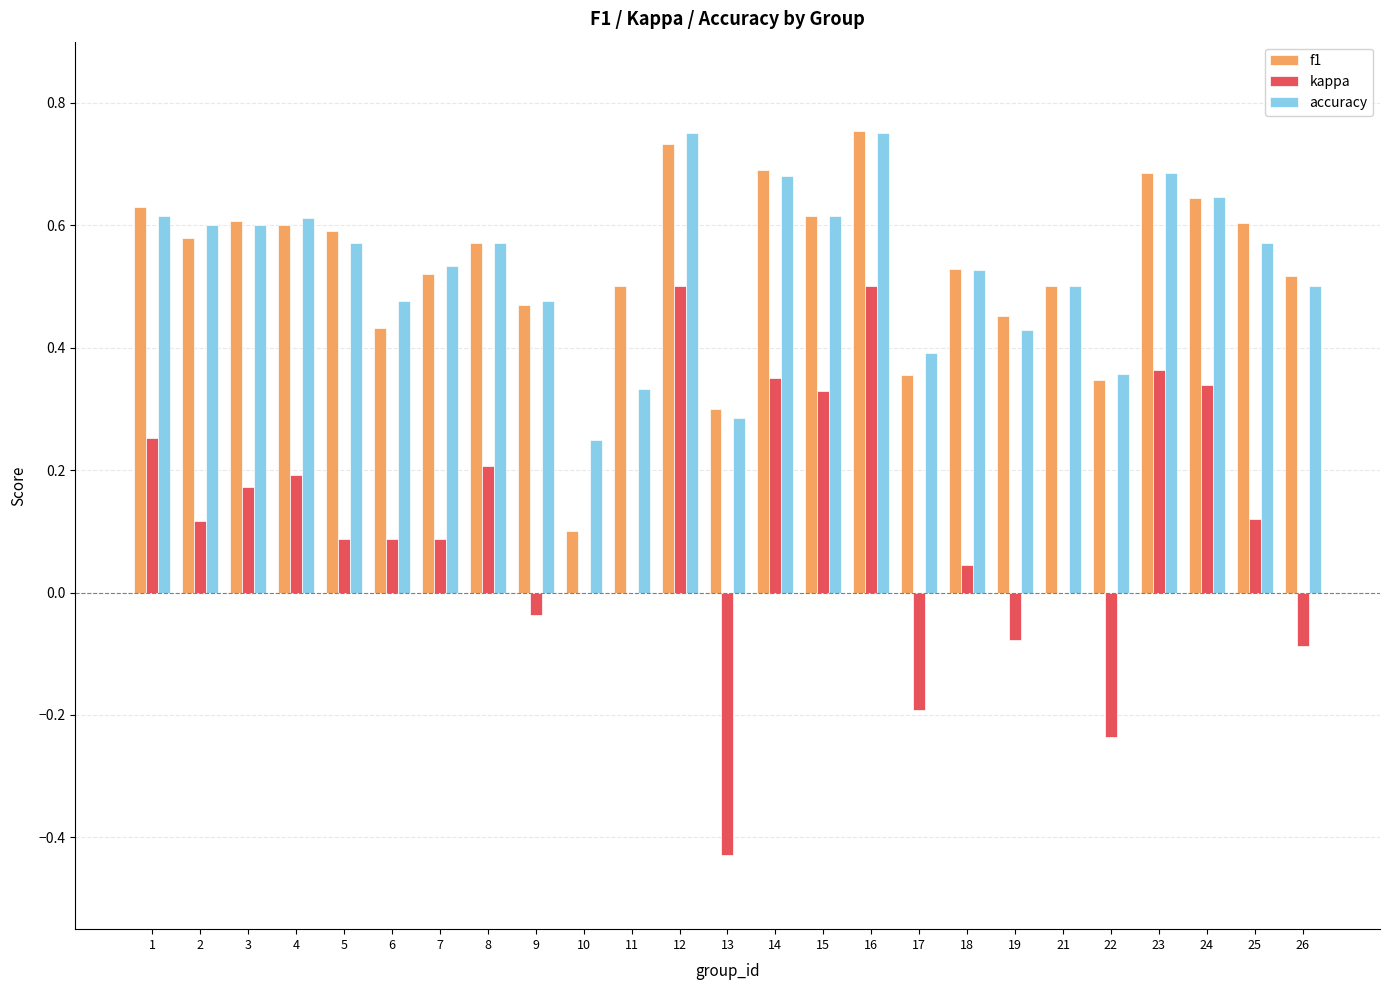

What is the total value across all series at 23?

1.7